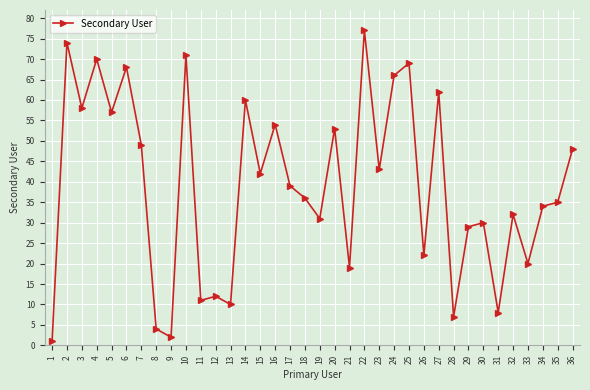

What is the sum of all values?

1403